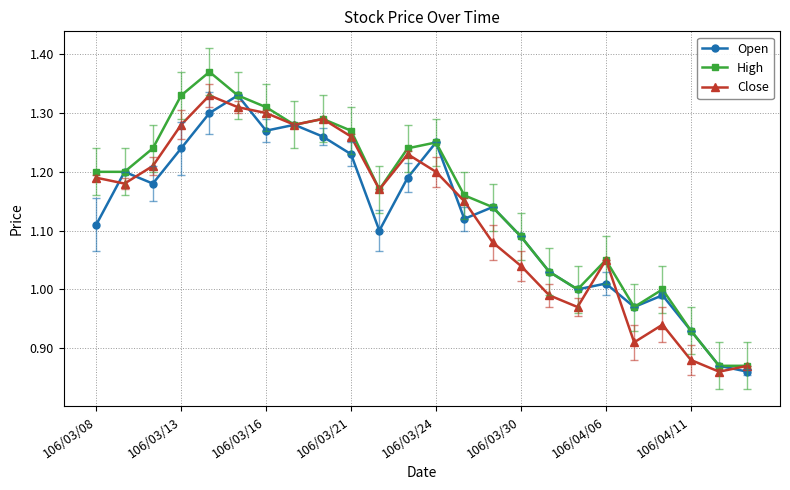

True or false: Close has more than 2 interior local peaks.

True